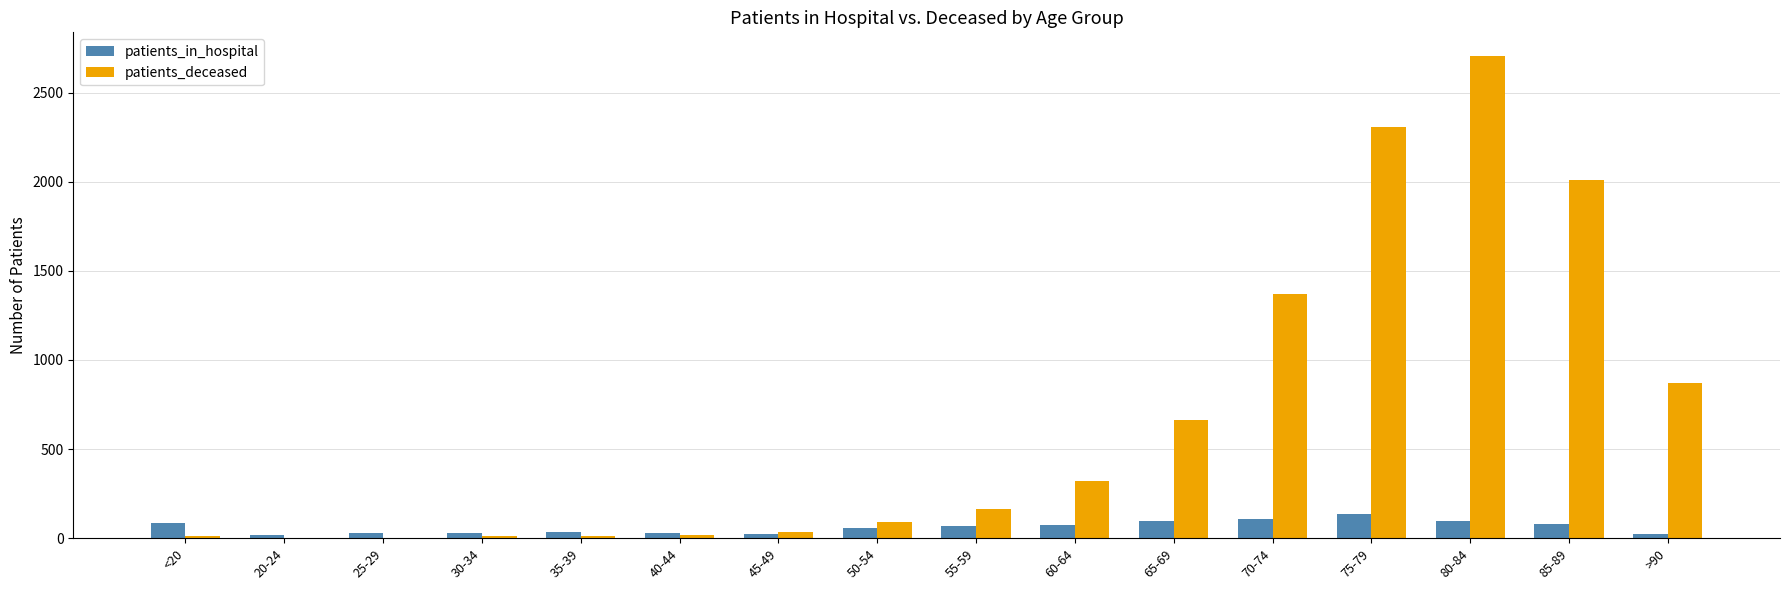

What is the sum of the patients_deceased values at 60-64 and 85-89?

2329